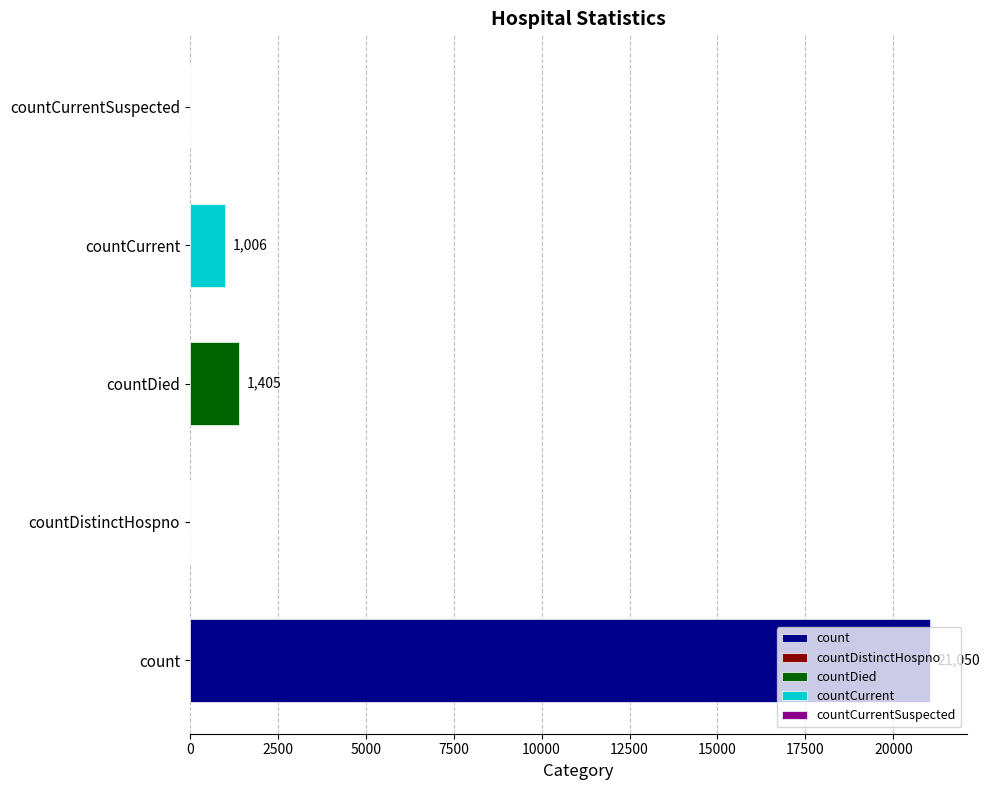

List the labels in order of value, largest first.

count, countDied, countCurrent, countDistinctHospno, countCurrentSuspected